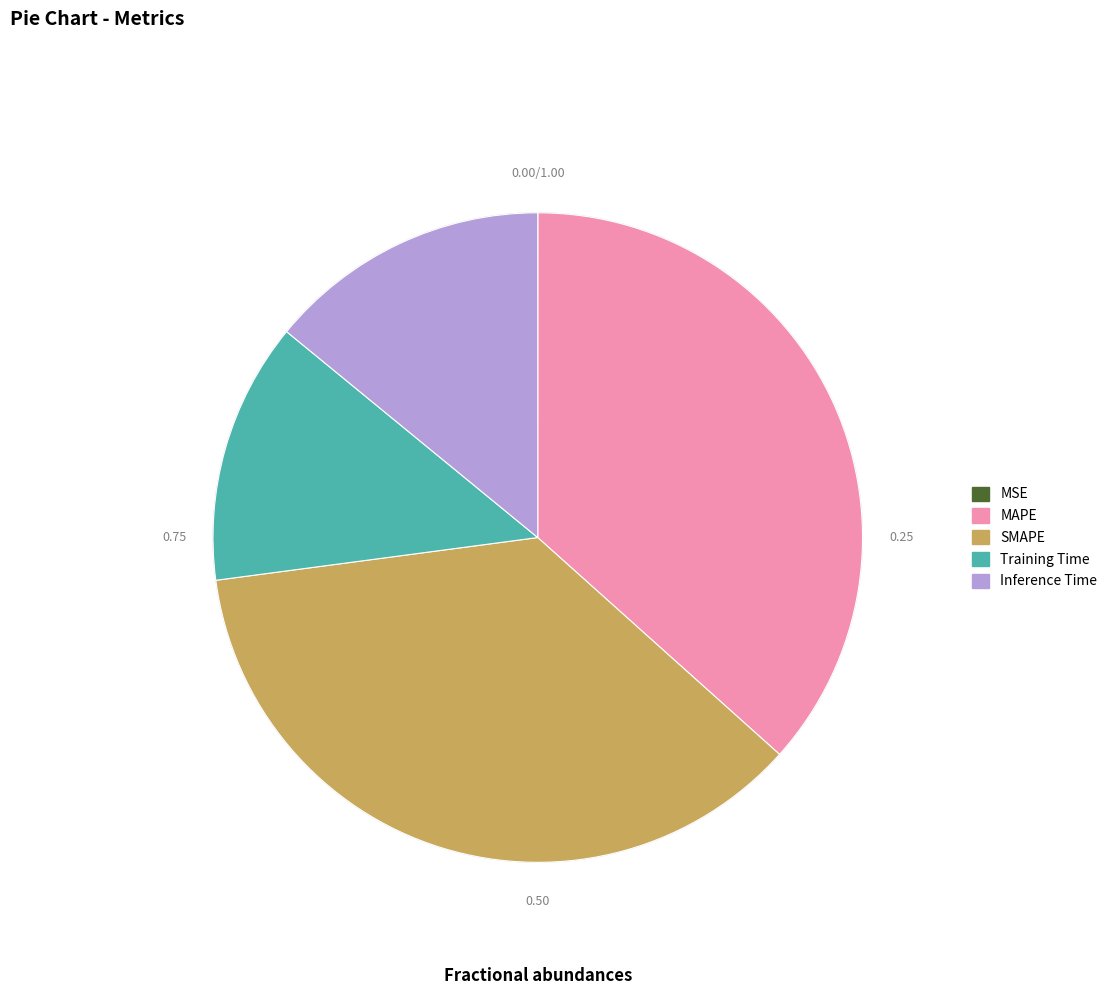

Which slice is the largest?

MAPE